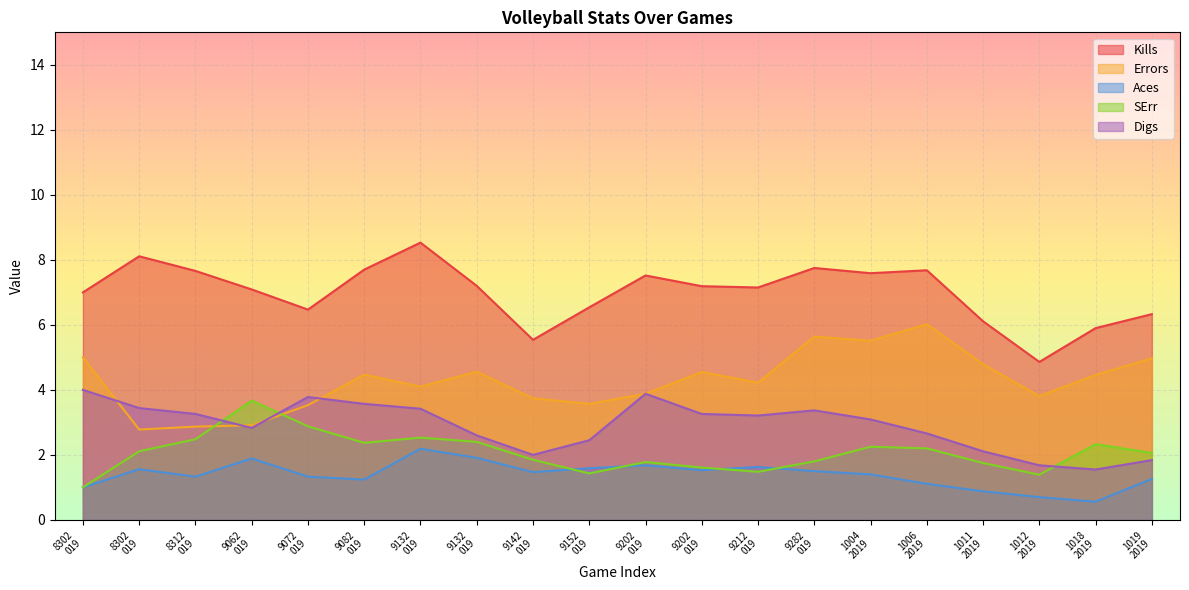

Rank the categories by SErr value from highest to lowest.

9062 019, 9072 019, 9132 019, 8312 019, 9132 019, 9082 019, 1018 2019, 1004 2019, 1006 2019, 8302 019, 1019 2019, 9142 019, 9282 019, 9202 019, 1011 2019, 9202 019, 9212 019, 9152 019, 1012 2019, 8302 019